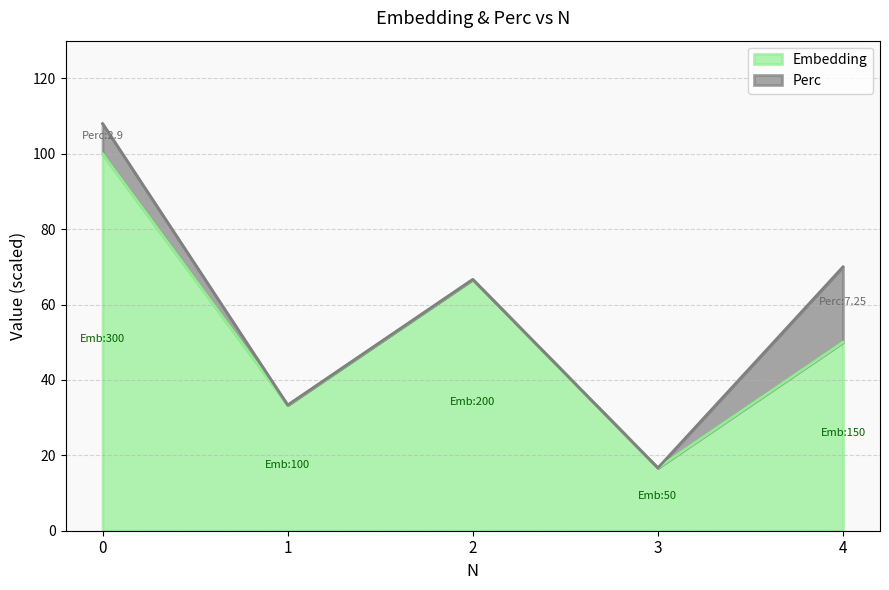

What is the sum of all values?

266.7